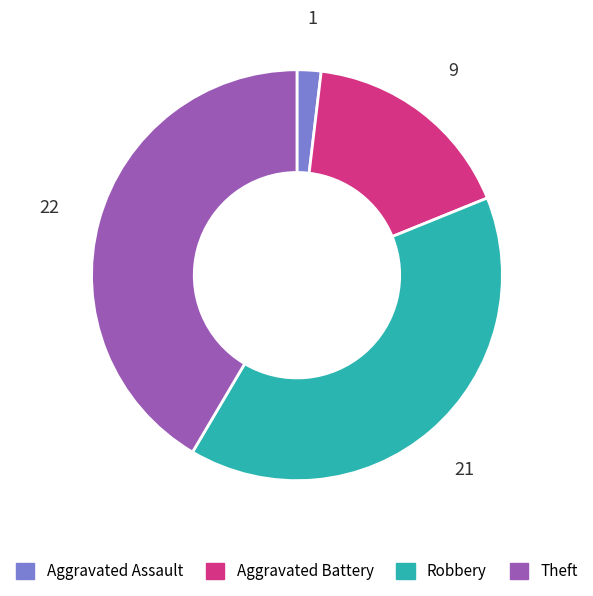

Combined, do Robbery and Theft account for over 50%?

Yes